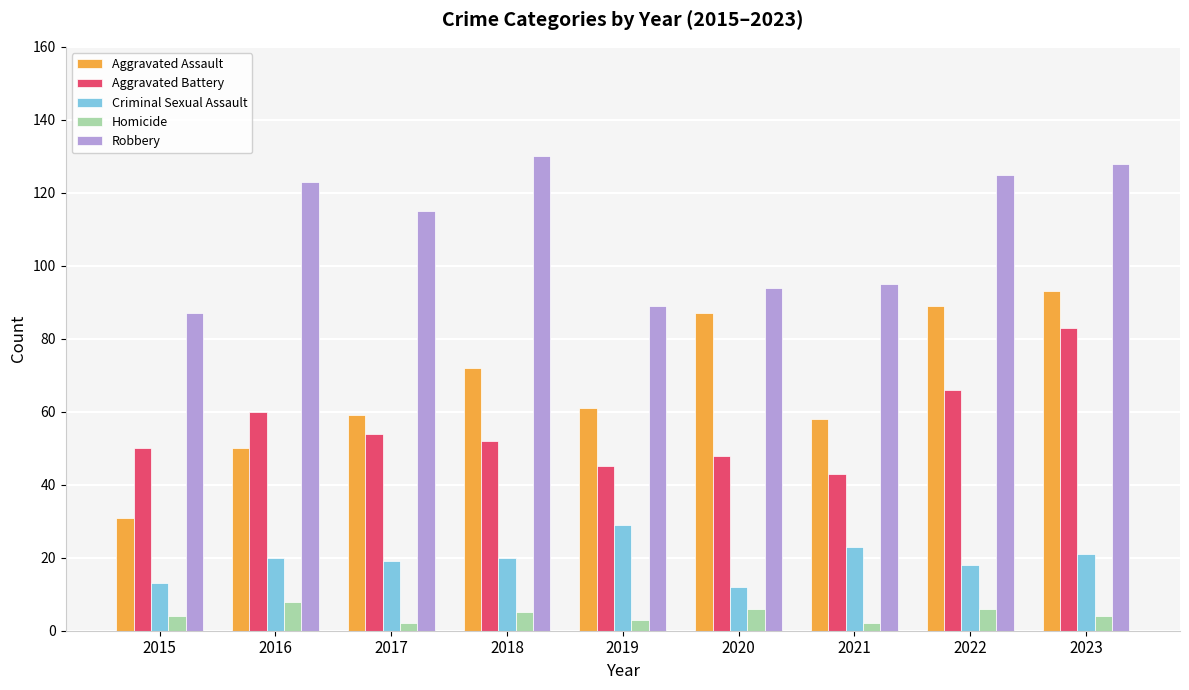

Between 2018 and 2019, which series saw the biggest shift?

Robbery